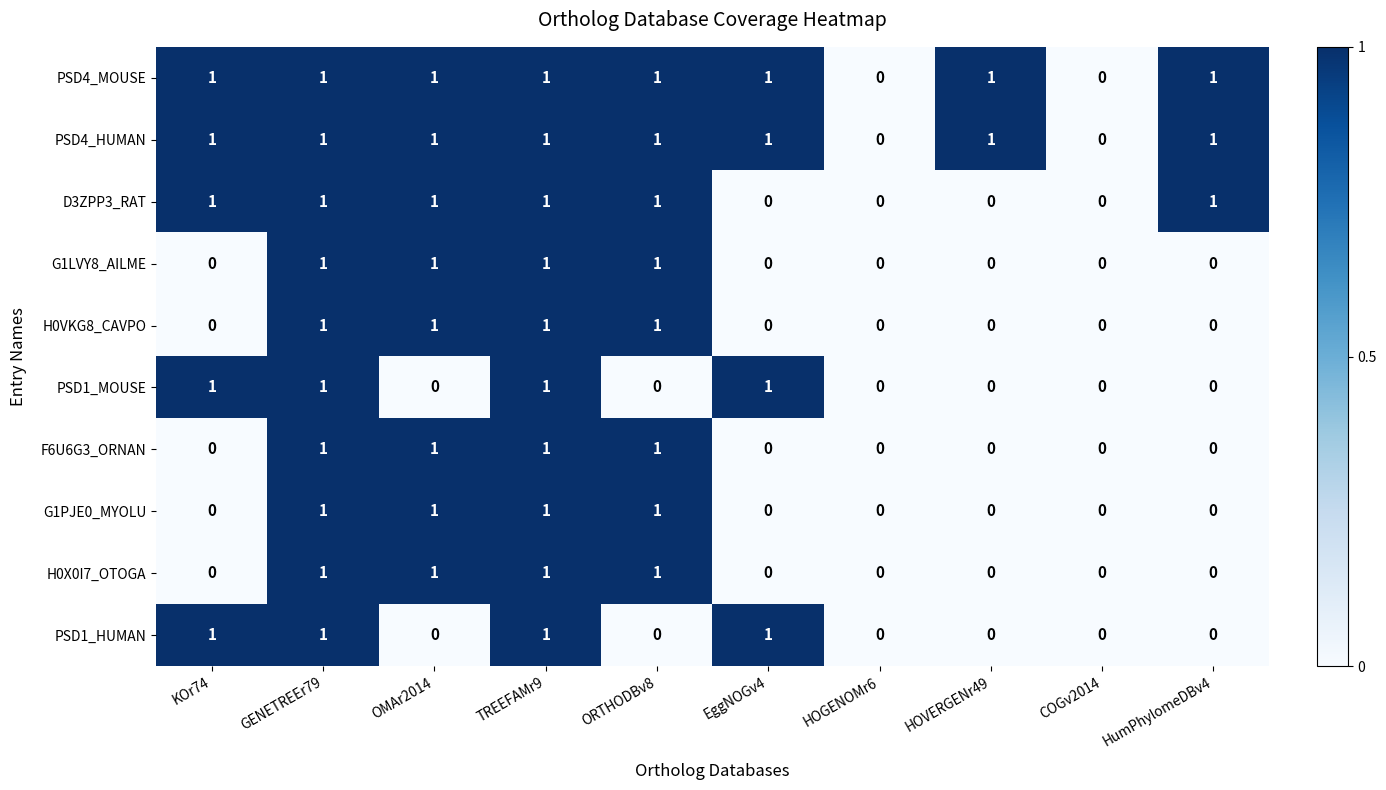

The value of PSD4_HUMAN at TREEFAMr9 is 2. True or false?

False